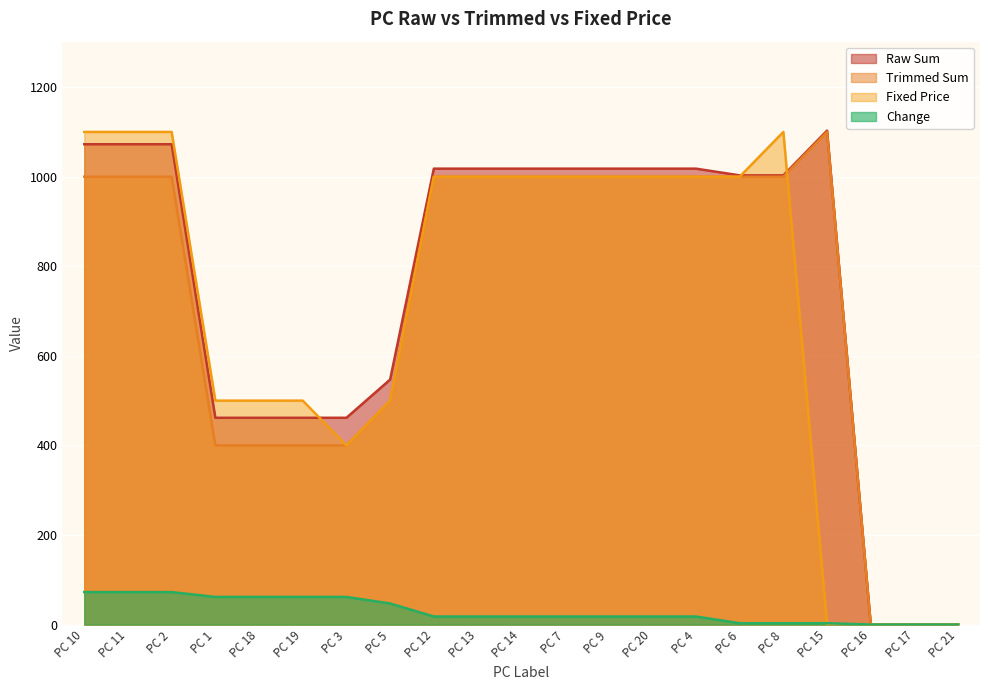

How many lines are shown in the chart?

4